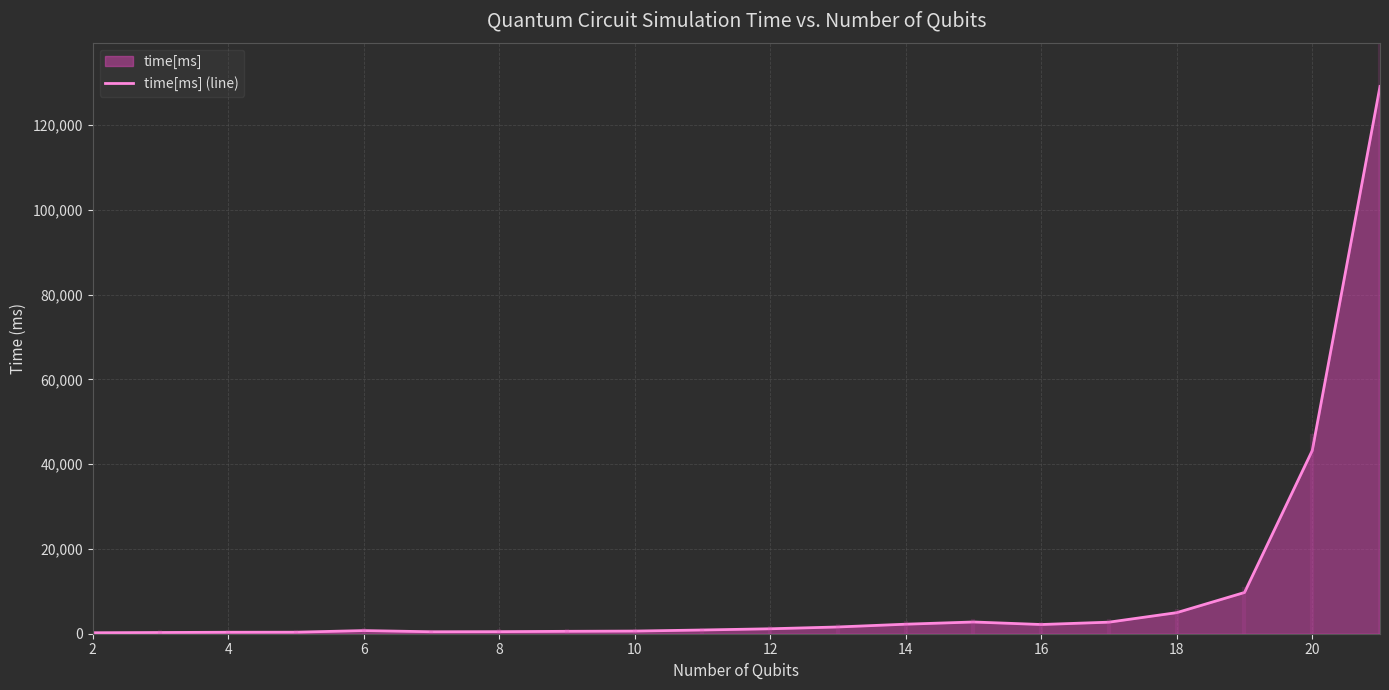

Where is the data nearest to the value 64660?

20